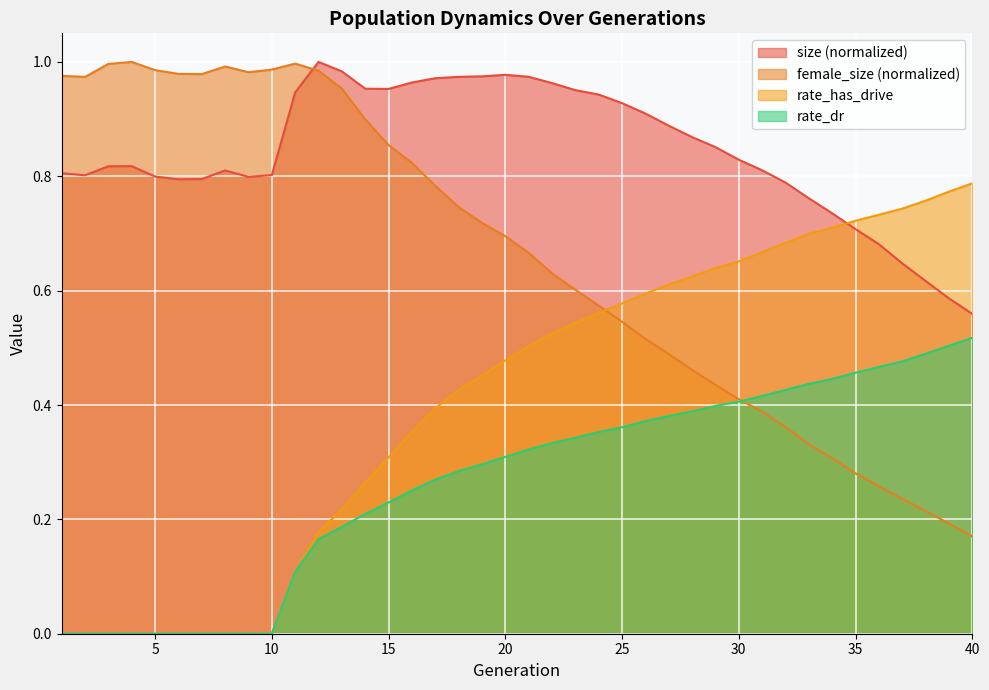

Is it true that rate_dr equals 0.3 at 22?

True